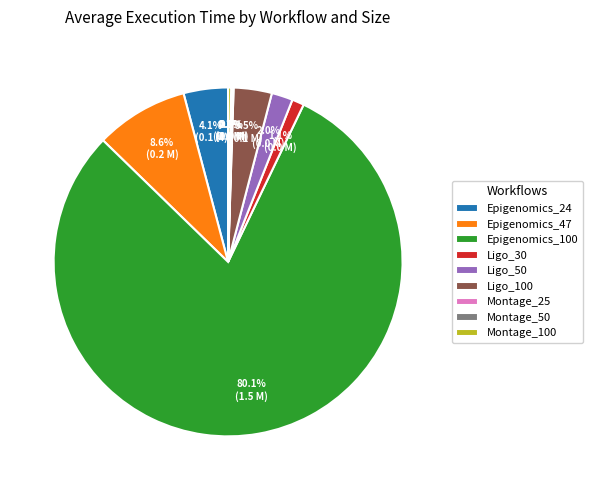

What percentage do Ligo_50 and Ligo_100 together represent?

5.5%